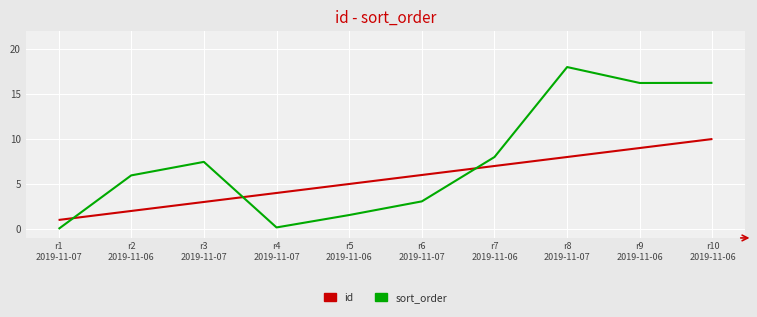

What are all the series names shown in the legend?

id, sort_order